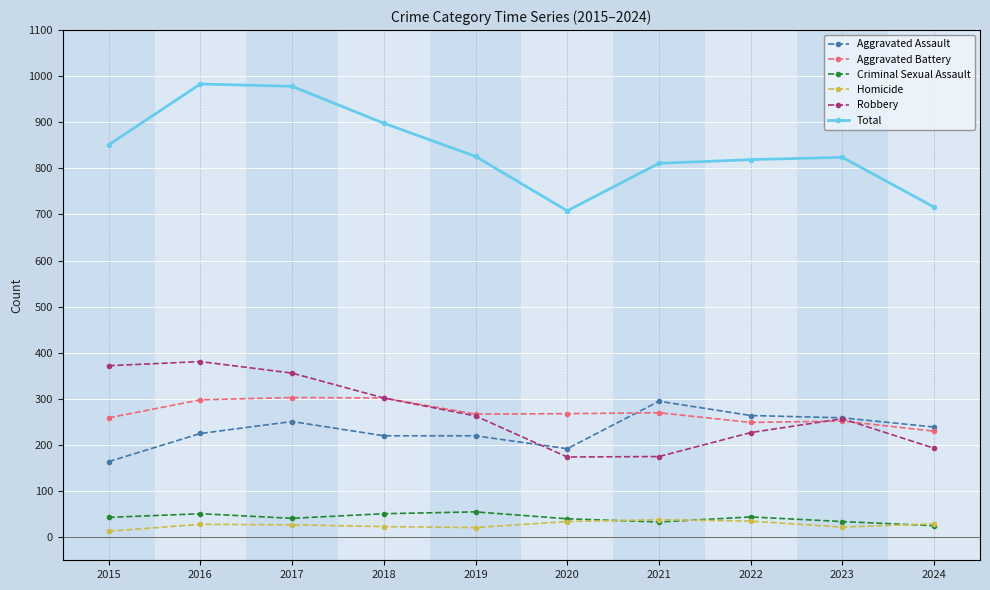

What is the difference between the Total values at 2017 and 2021?

167